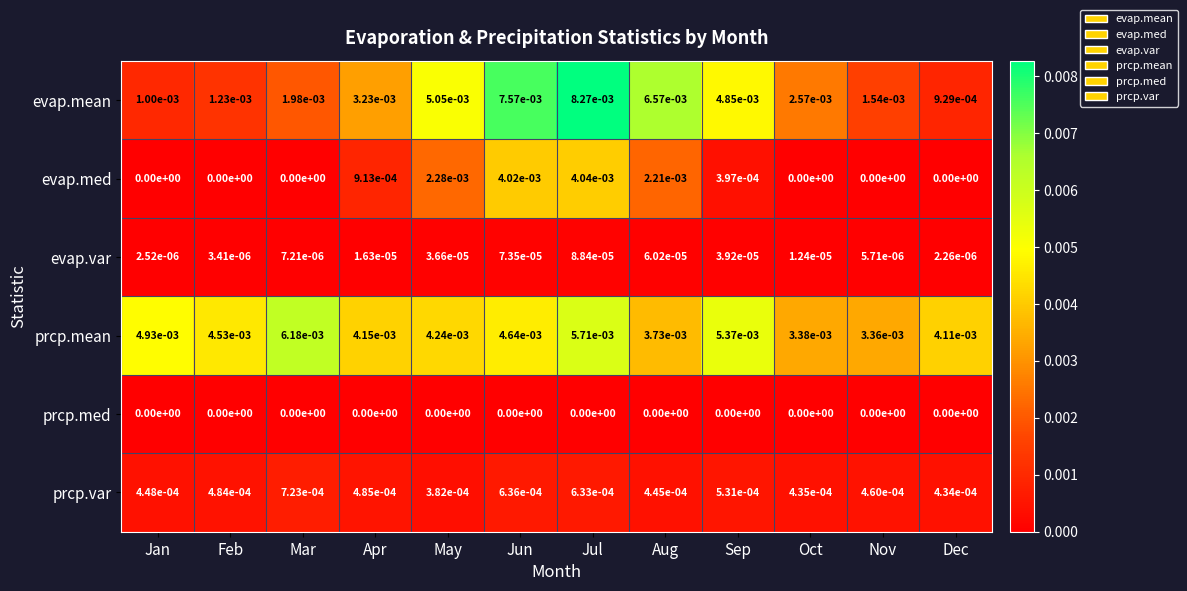

List the labels in order of prcp.var value, largest first.

Mar, Jun, Jul, Sep, Apr, Feb, Nov, Jan, Aug, Oct, Dec, May